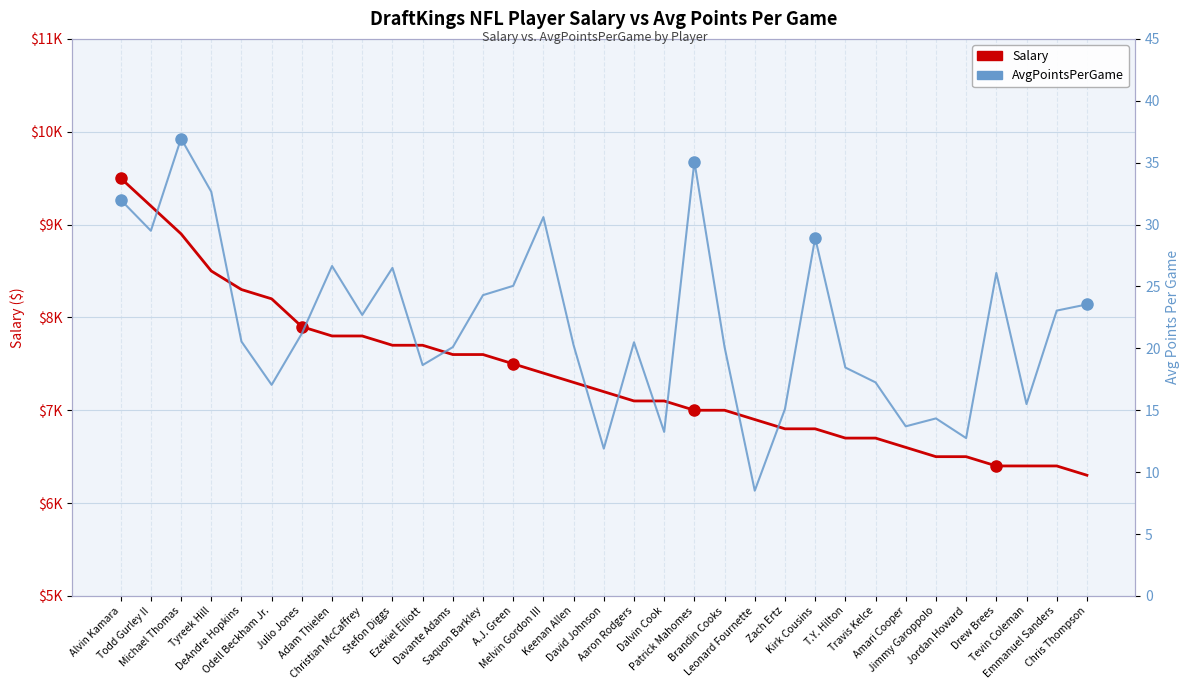

What are all the series names shown in the legend?

Salary, AvgPointsPerGame